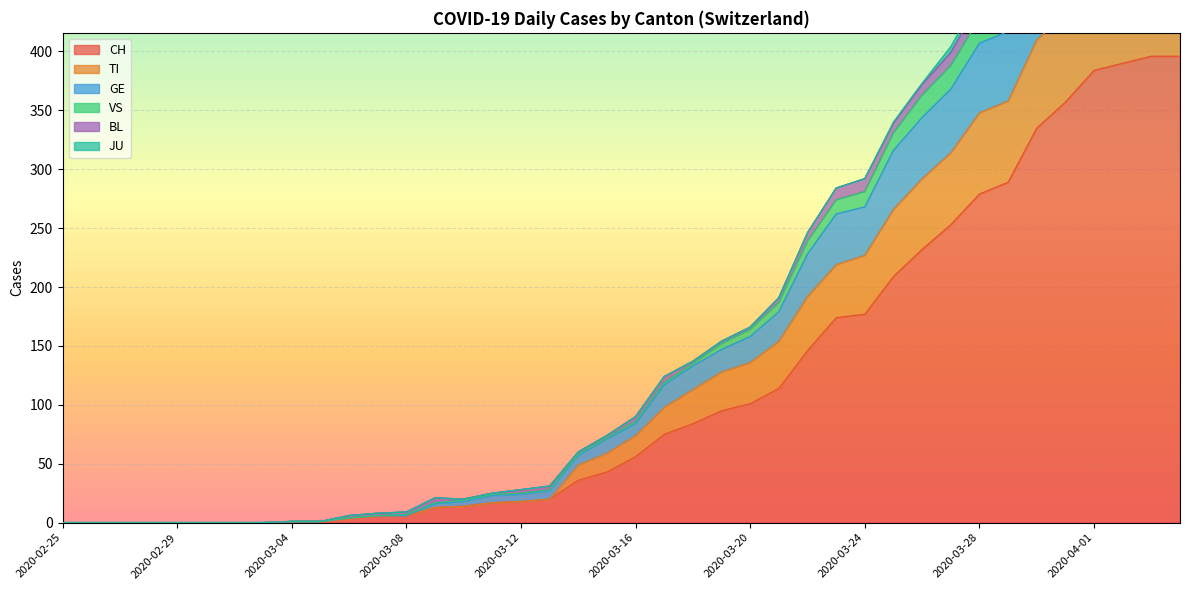

What is the highest value of the CH series?

396